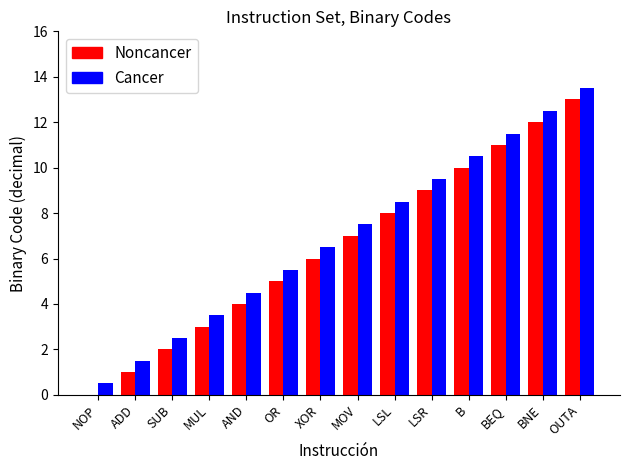

What is the sum of the Noncancer values at MUL and BEQ?

14.0